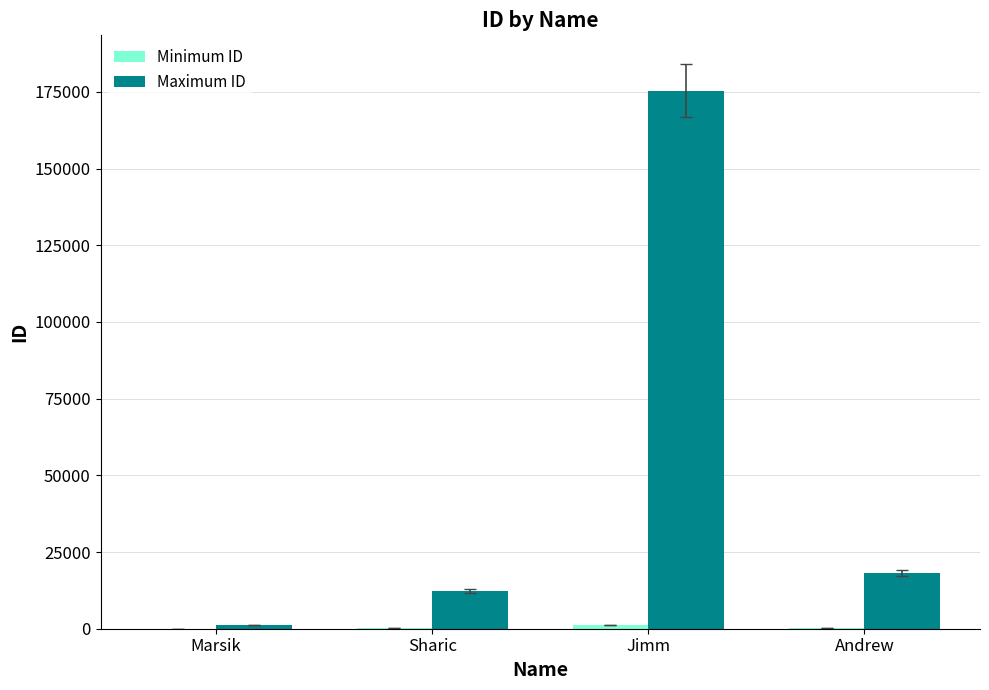

Is it true that Maximum ID equals 12098.0 at Andrew?

False